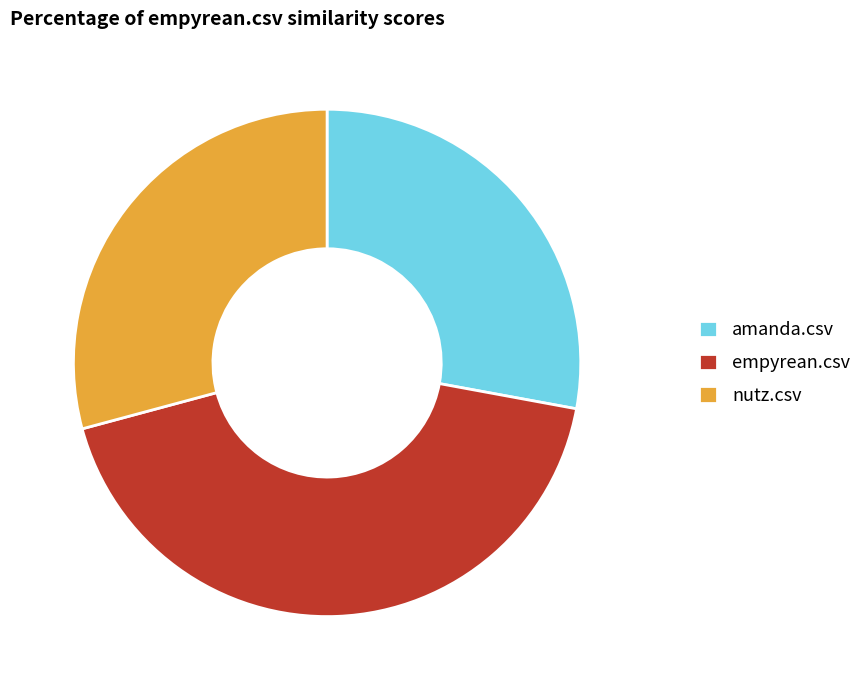

Combined, do empyrean.csv and nutz.csv account for over 50%?

Yes